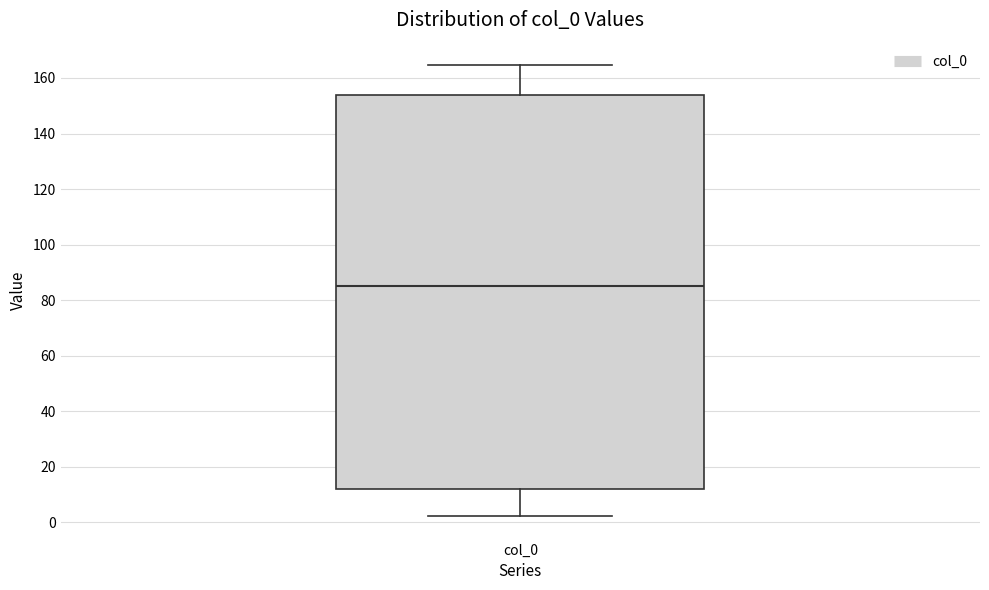

Read this box plot against the y-axis: the position of the median line, the range covered by the box, and the ends of both whiskers. The values are not printed on the chart, so give them approximately, as read against the axis.

median 86, box 12 to 154, whiskers 2 to 164